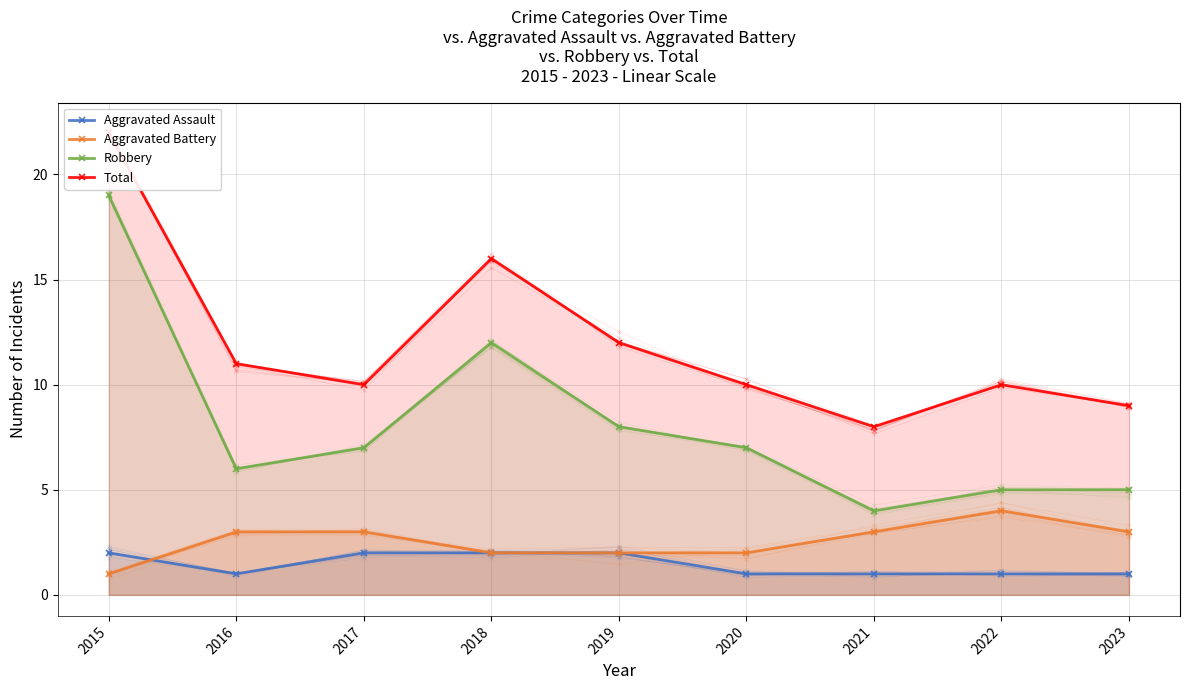

At which label is Aggravated Assault closest to 1?

2016